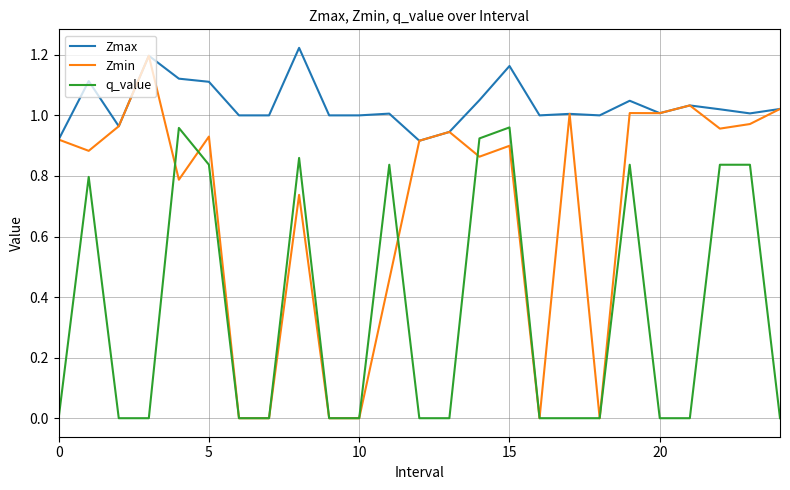

At how many categories does at least one series exceed 0?

25